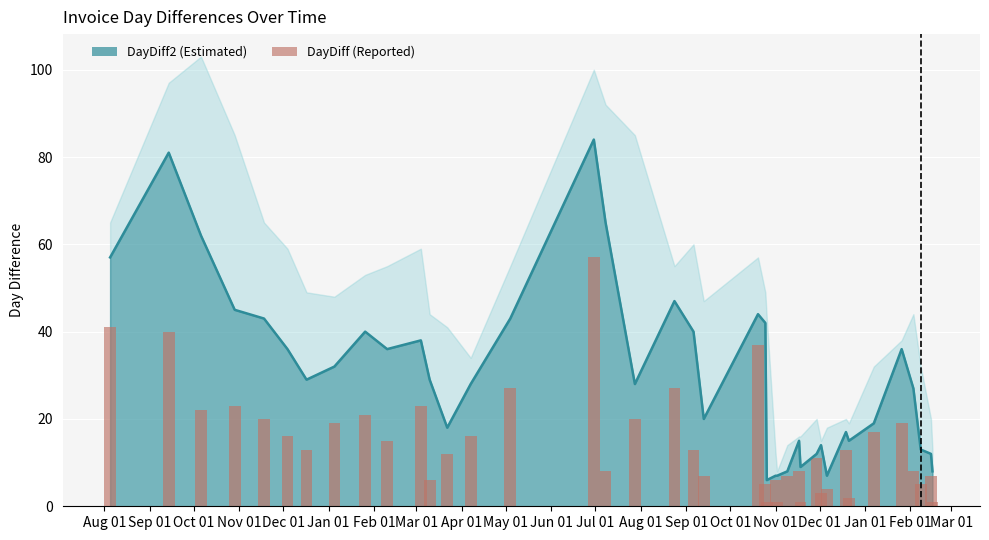

Reading left to right, extract all data points from this chart.

41	40	22	23	20	16	13	19	21	15	23	6	12	16	27	57	8	20	27	13	7	37	5	1	6	1	7	8	1	11	3	4	13	2	17	19	8	5	7	1